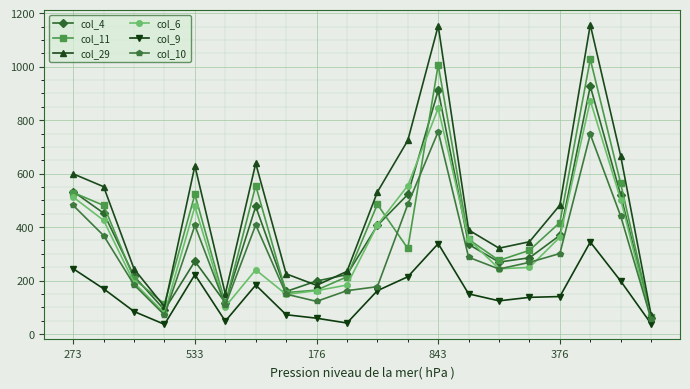

How many lines are shown in the chart?

6